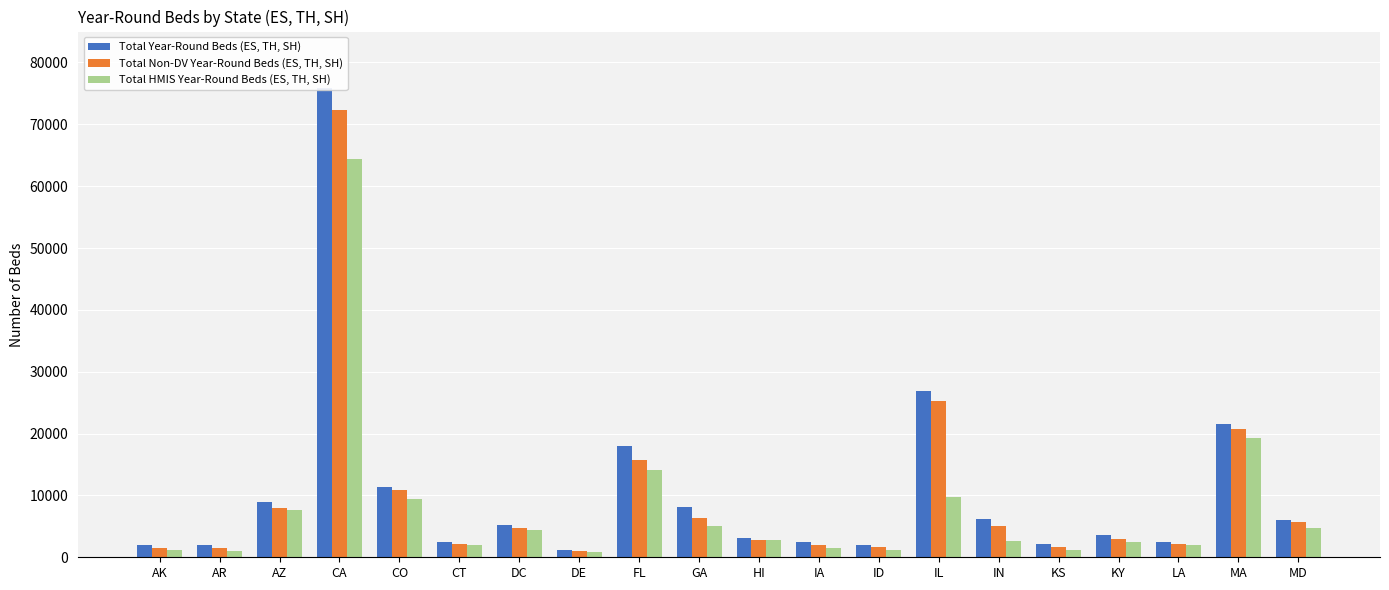

What is the minimum value shown in the chart?

850